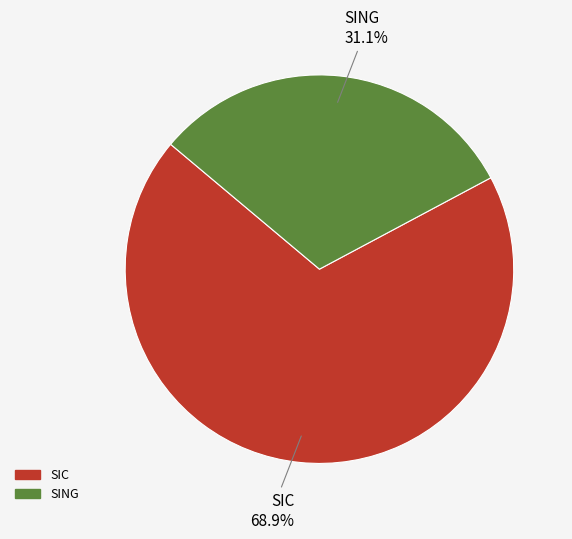

The SING slice represents 40% of the pie. True or false?

False